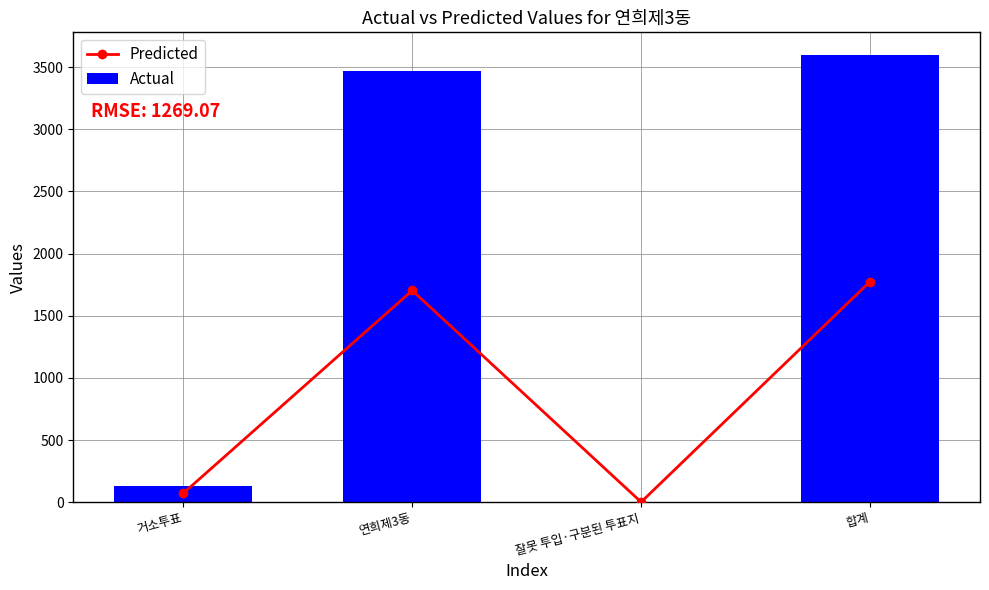

Which series has the widest spread of values?

Actual